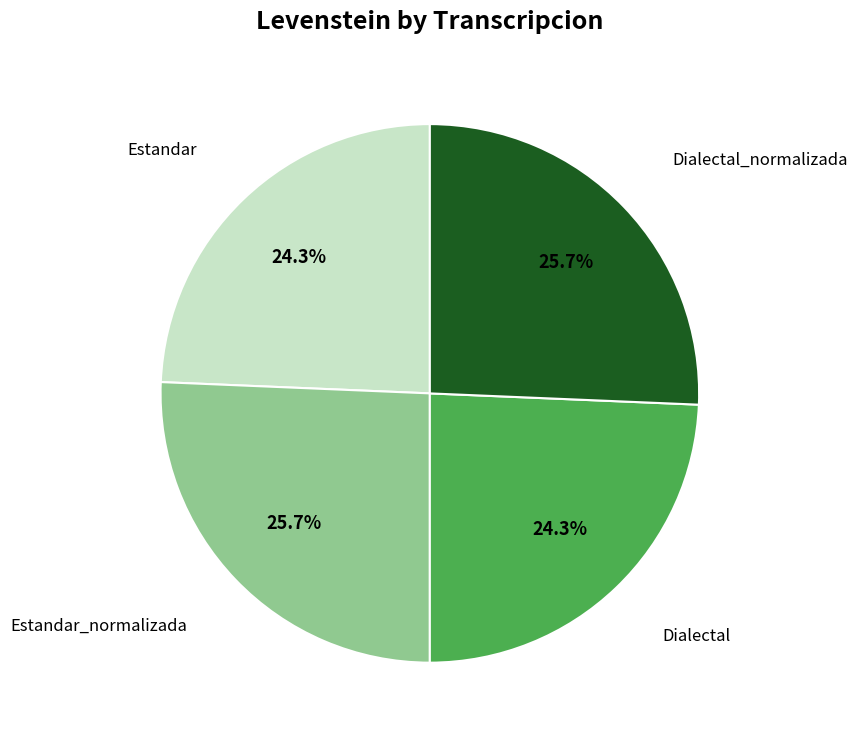

To the nearest percent, what is the combined percentage of Dialectal and Dialectal_normalizada?

50%